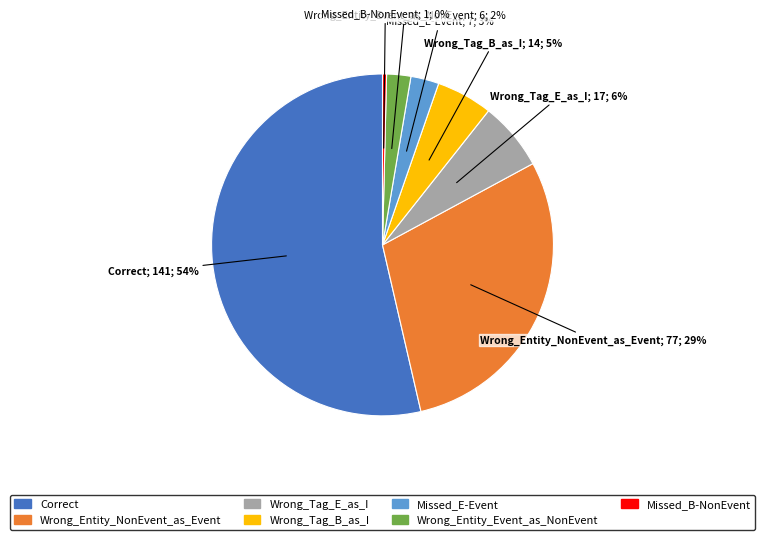

Which slice is the largest?

Correct